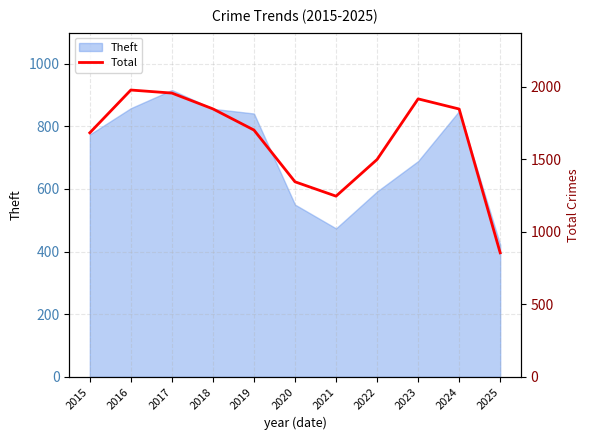

Which category has the highest value in the Theft series?

2017